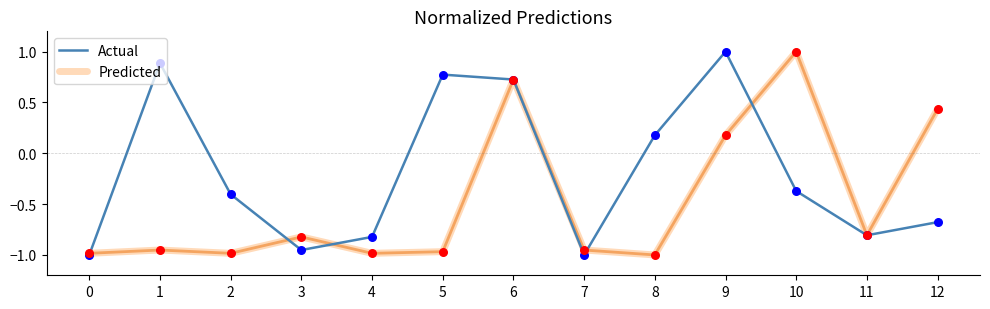

Which series changed the most between 3 and 9?

Actual